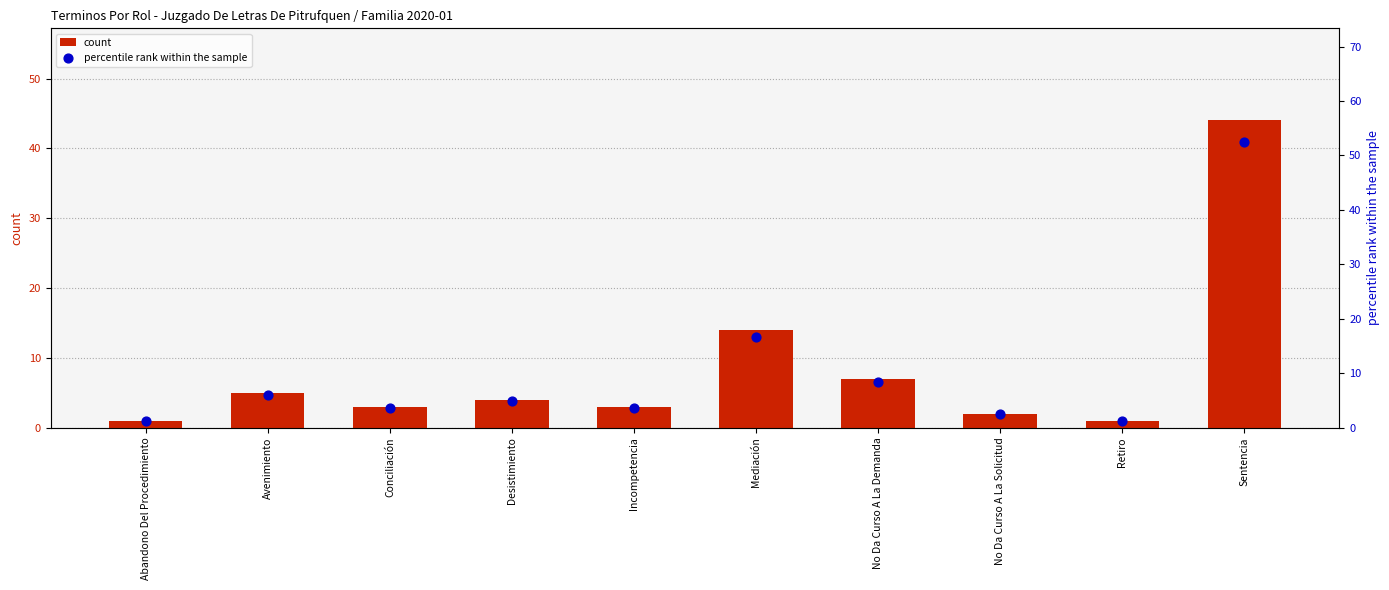

What are all the series names shown in the legend?

count, percentile rank within the sample